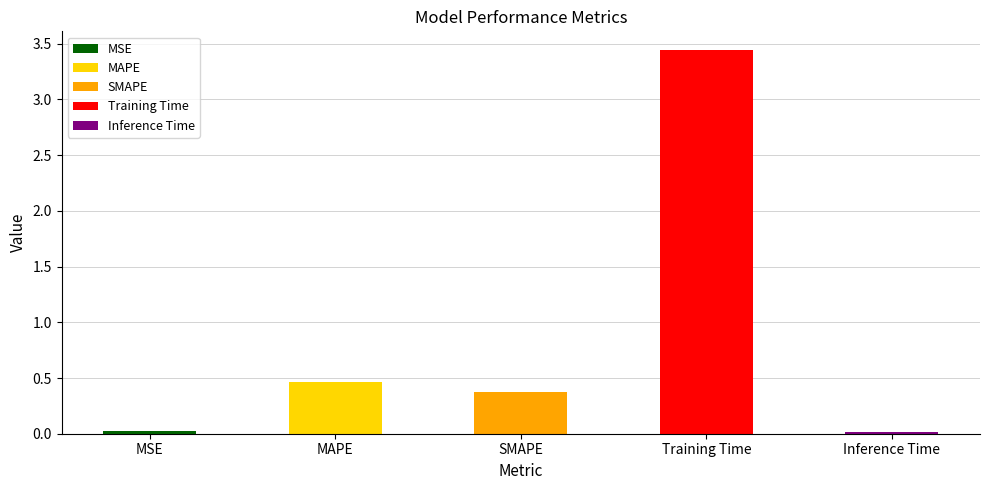

What is the change in value from MAPE to SMAPE?

-0.1